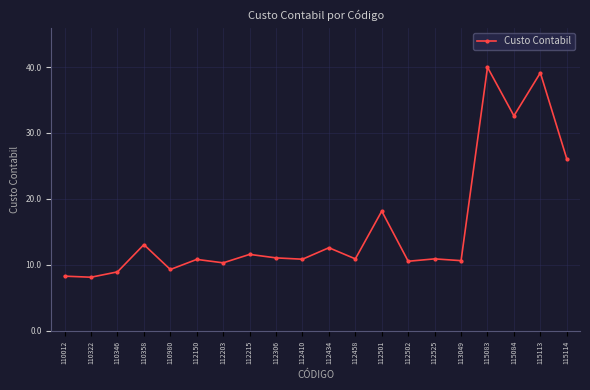

What is the value of the 16th point from the left?

10.7